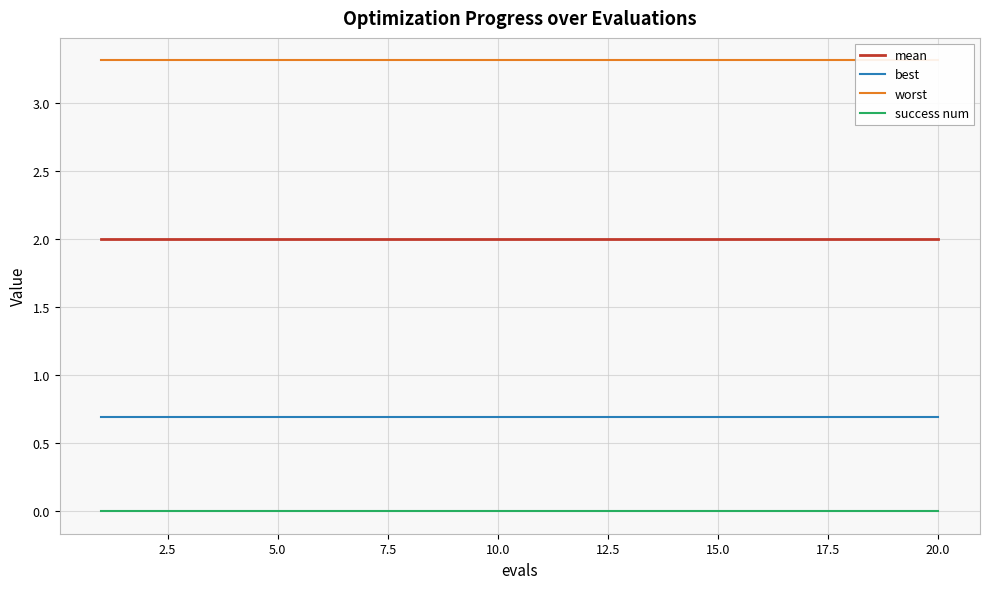

List the series in order of their peak value, lowest first.

success num, best, mean, worst